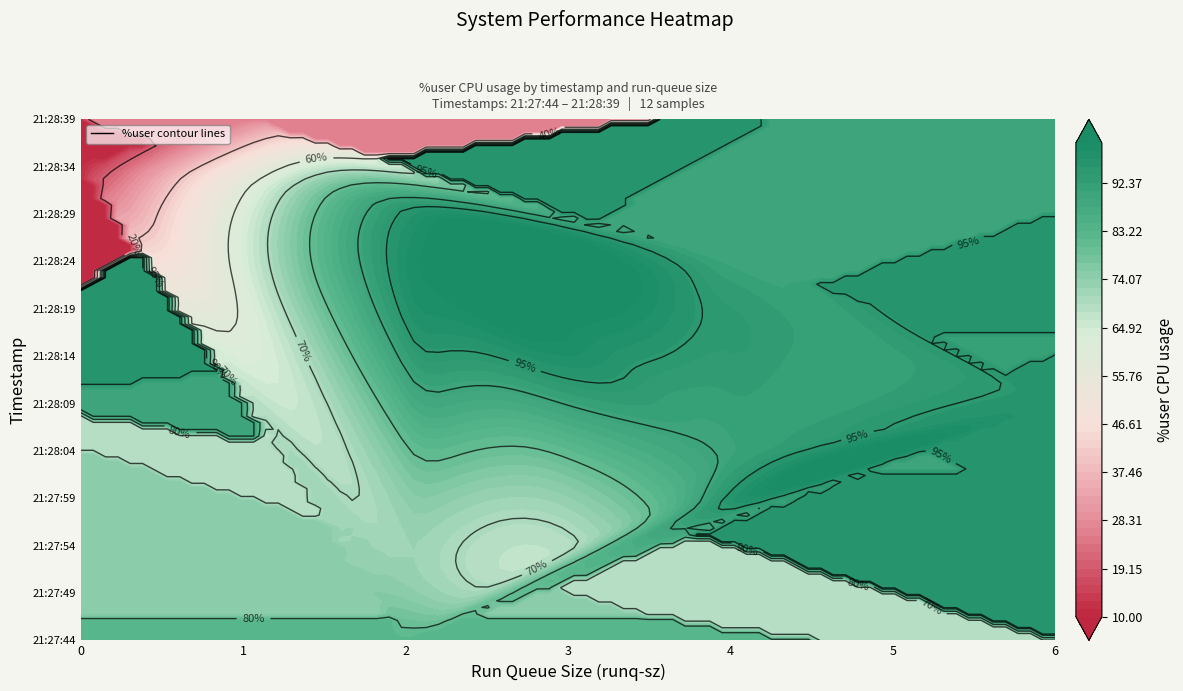

What is the sum of all 21:28:29 values?

98.0